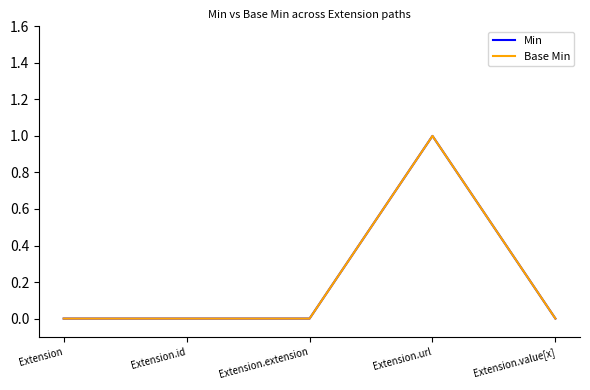

Reading right to left, what are all the values shown in this chart?

Min: Extension.value[x]=0	Extension.url=1	Extension.extension=0	Extension.id=0	Extension=0
Base Min: Extension.value[x]=0	Extension.url=1	Extension.extension=0	Extension.id=0	Extension=0